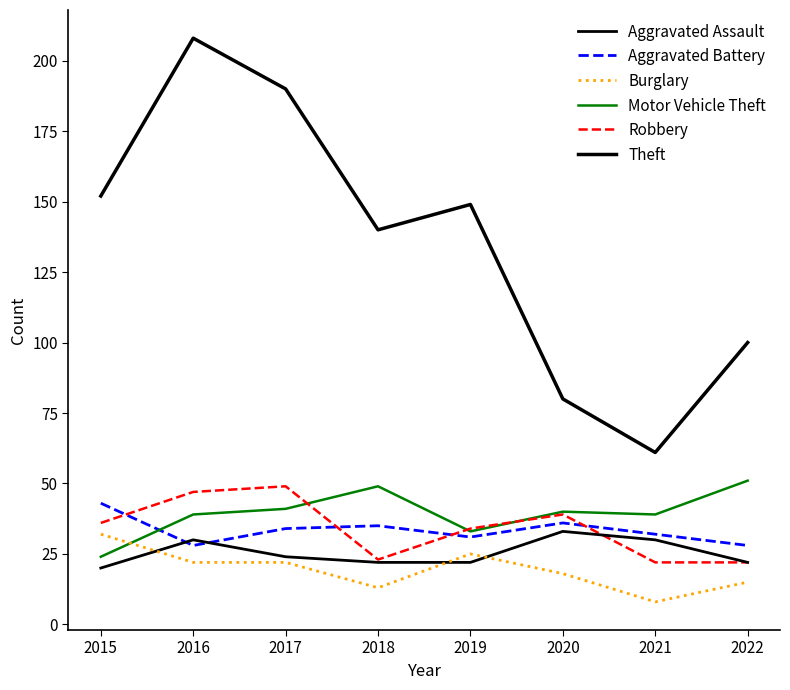

The Aggravated Battery series shows 28 at 2016. True or false?

True